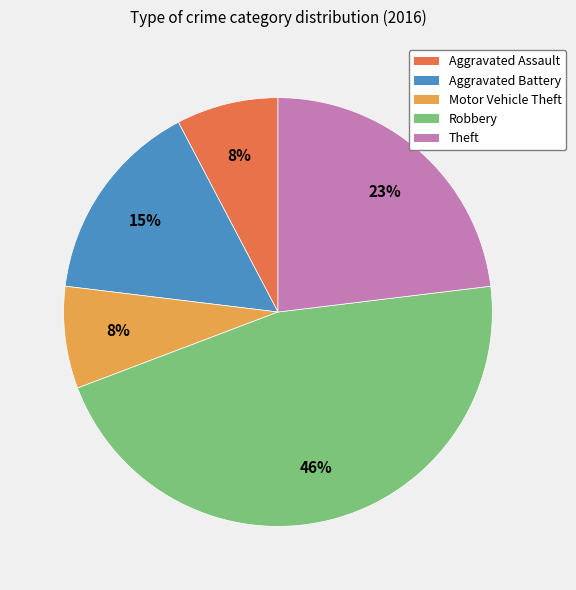

How many slices are in this pie chart?

5